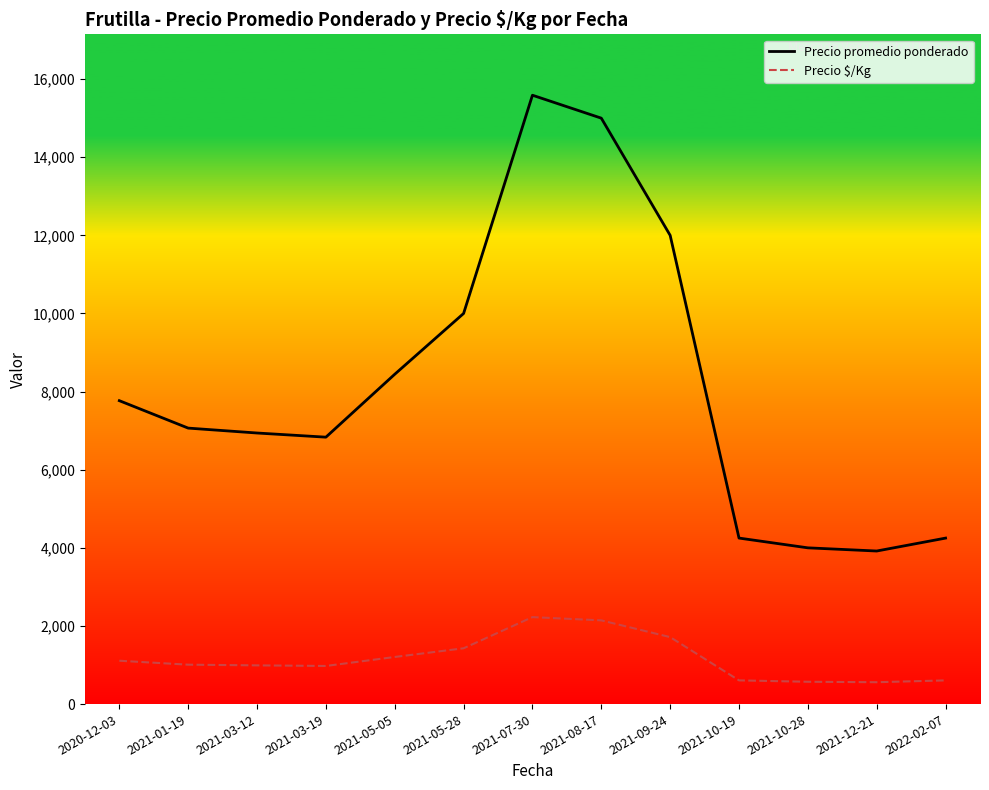

What is the difference between the Precio promedio ponderado values at 2021-12-21 and 2022-02-07?

330.7